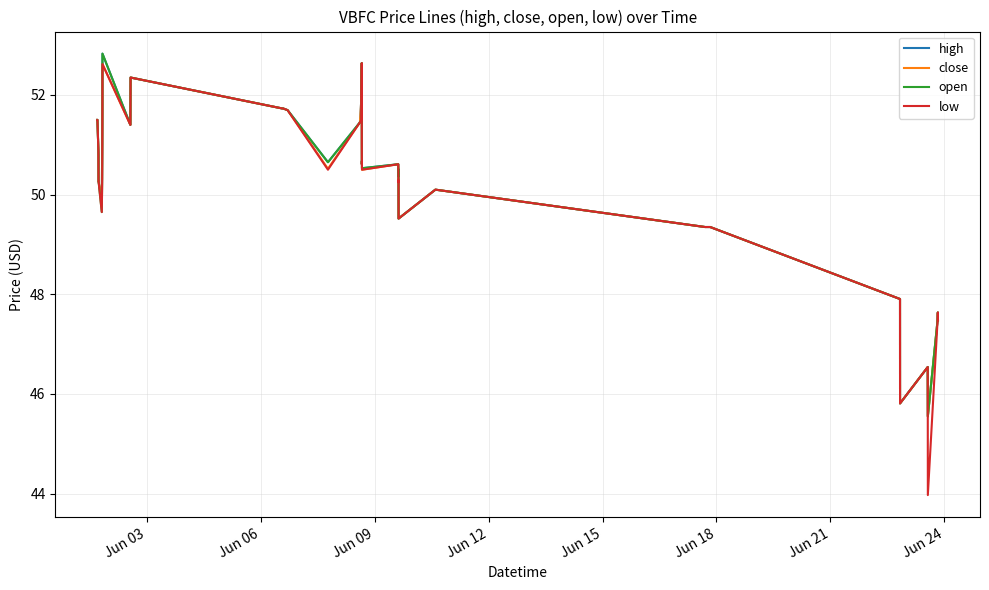

What is the maximum value shown in the chart?

52.8